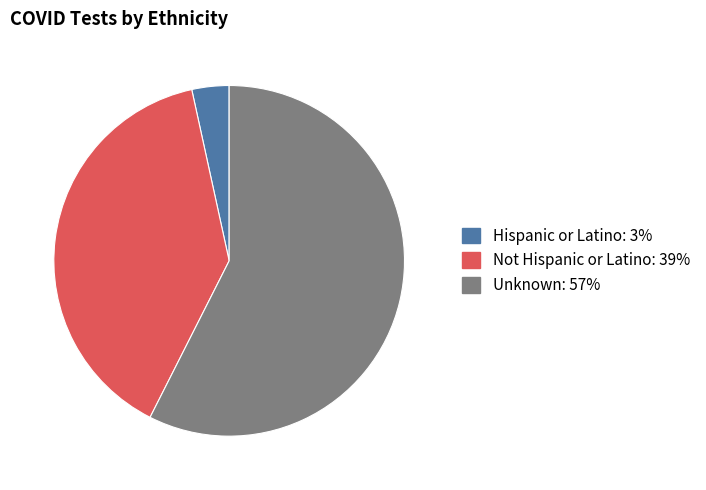

What is the majority slice?

Unknown